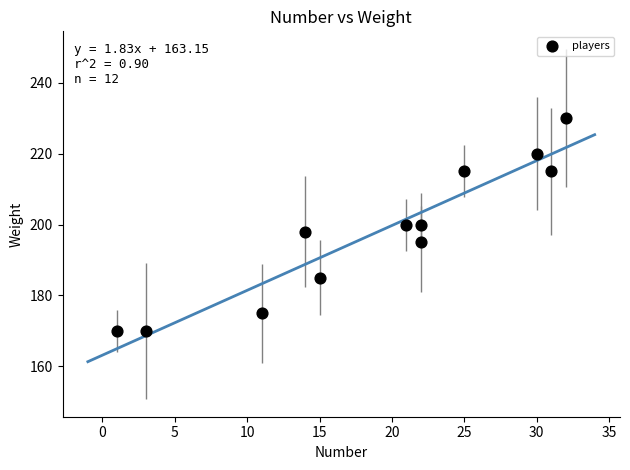

What is the average Y value?

198